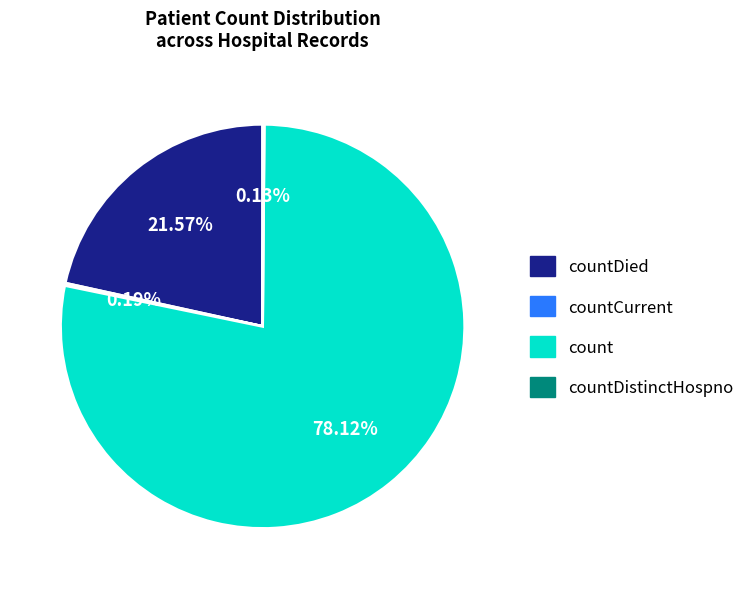

Does any single category account for the majority?

Yes